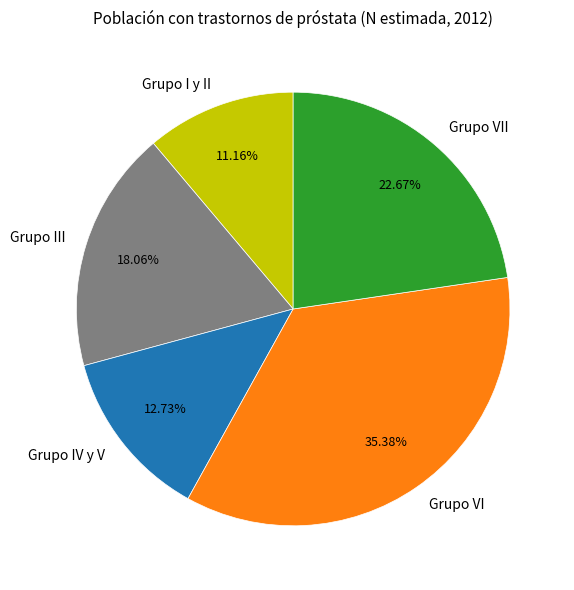

Which slice is the smallest?

Grupo I y II